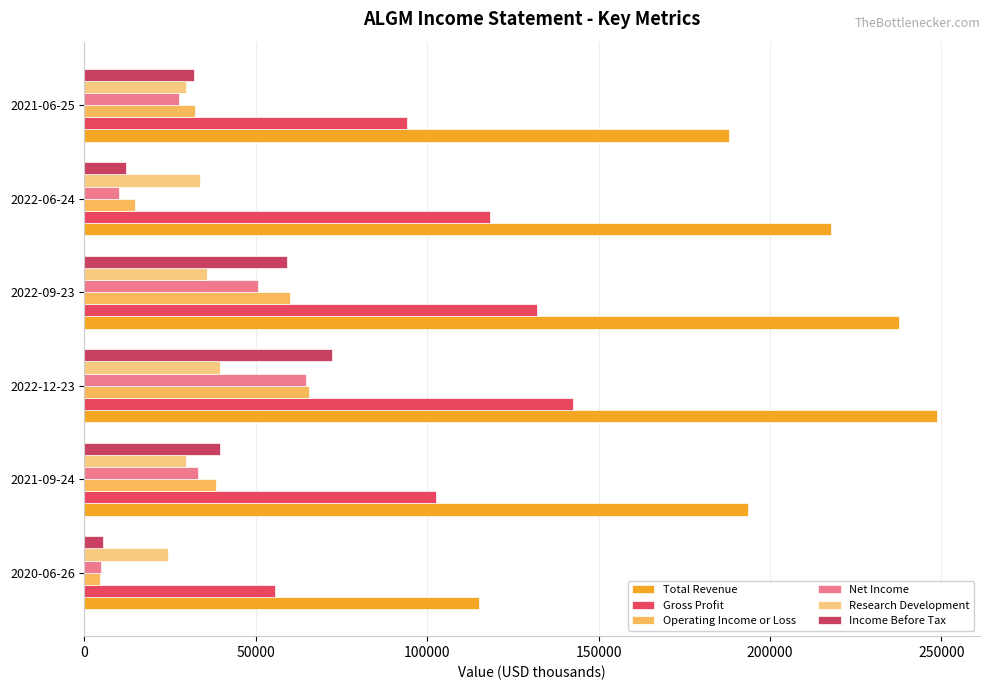

At how many categories does at least one series exceed 231652?

2